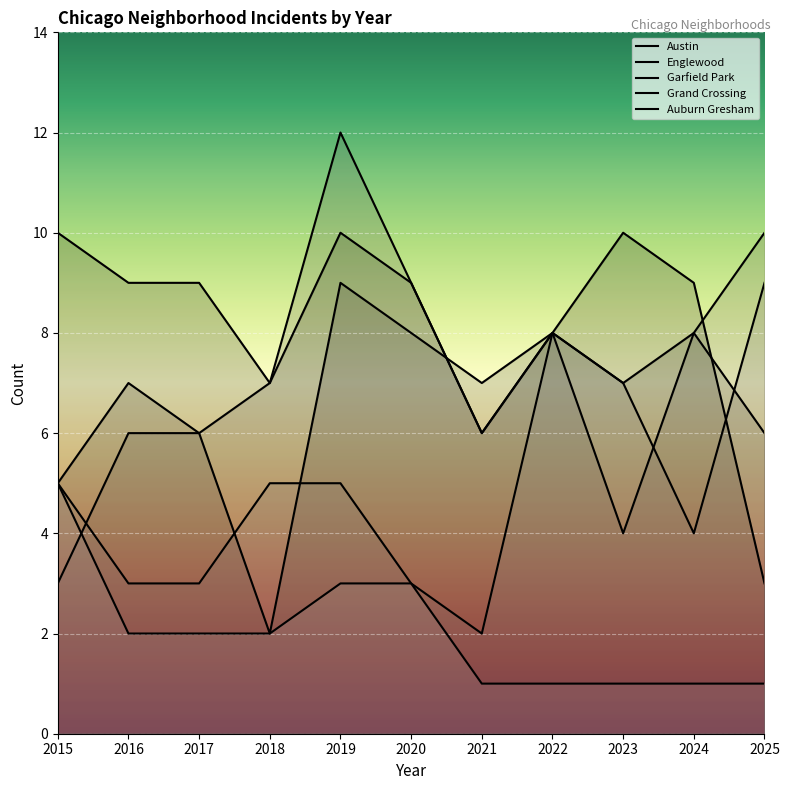

What is the spread (max minus min) of values at 2020?

6